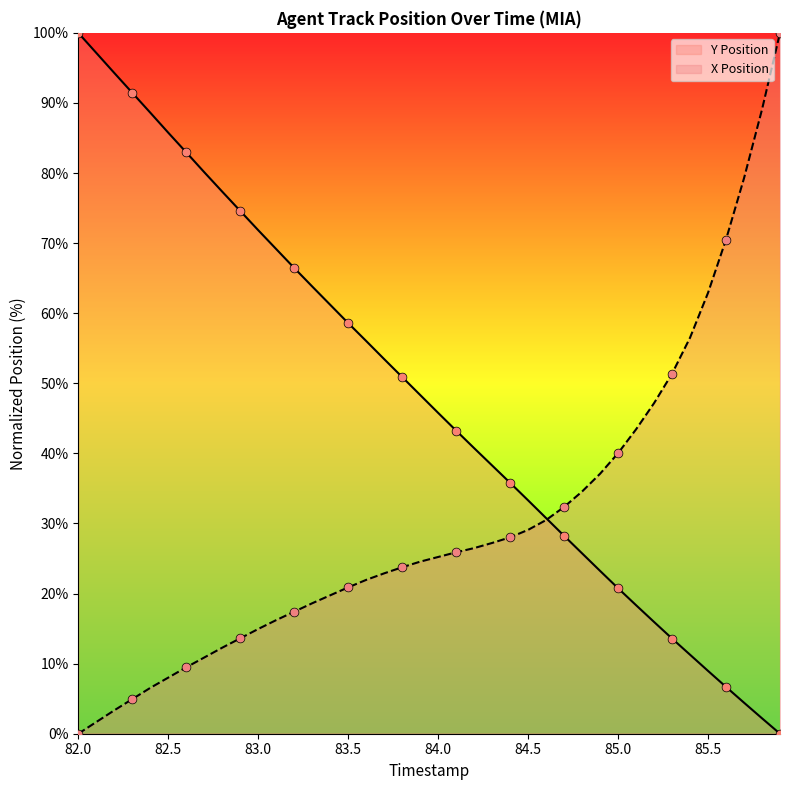

Which series has the largest total across all categories?

Y Position